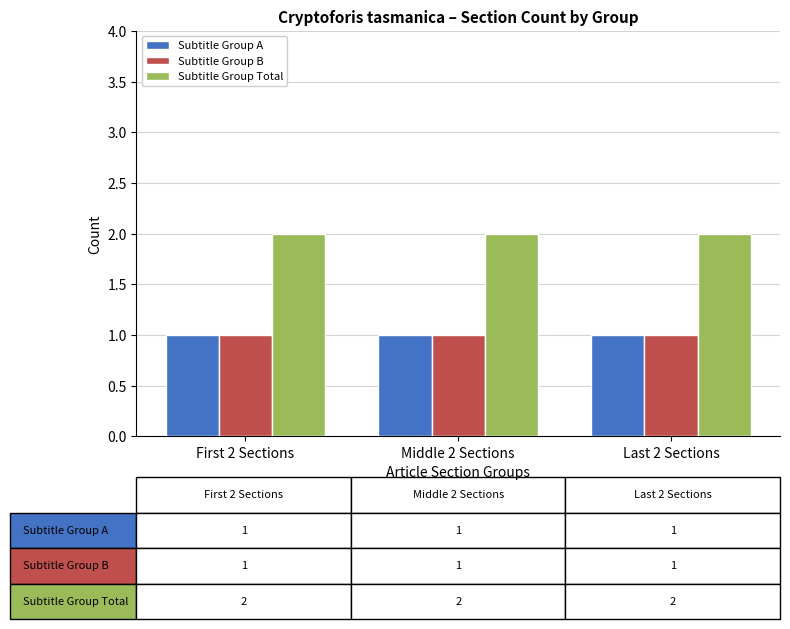

What position from the right is Middle 2 Sections?

2